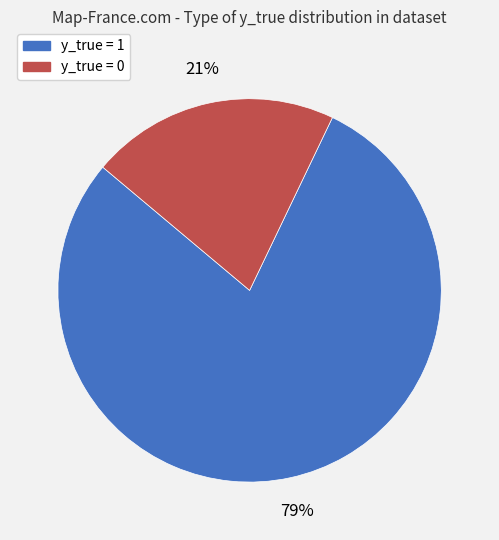

Does y_true = 1 account for over 50% of the chart?

Yes